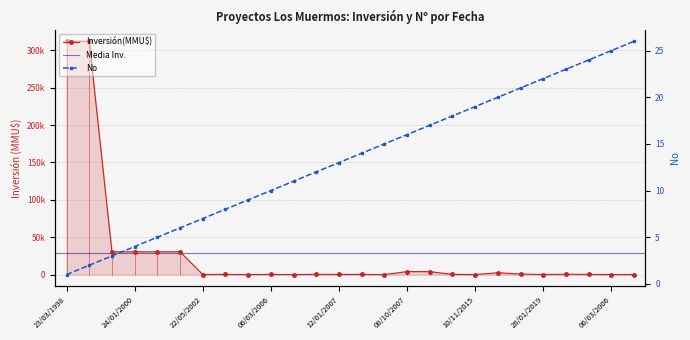

At which category does the chart reach its peak across all series?

23/03/1998